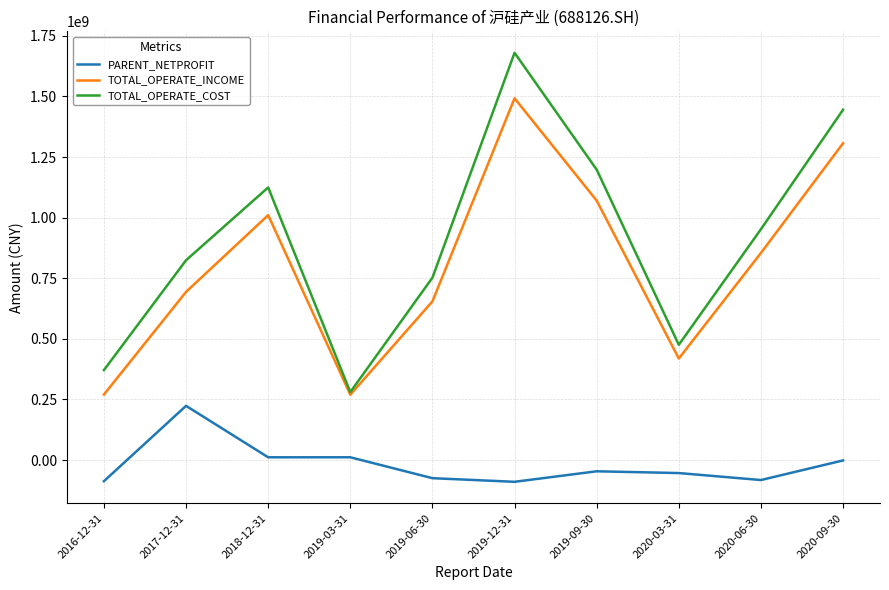

Read the TOTAL_OPERATE_INCOME value at 2019-12-31.

1492509837.9